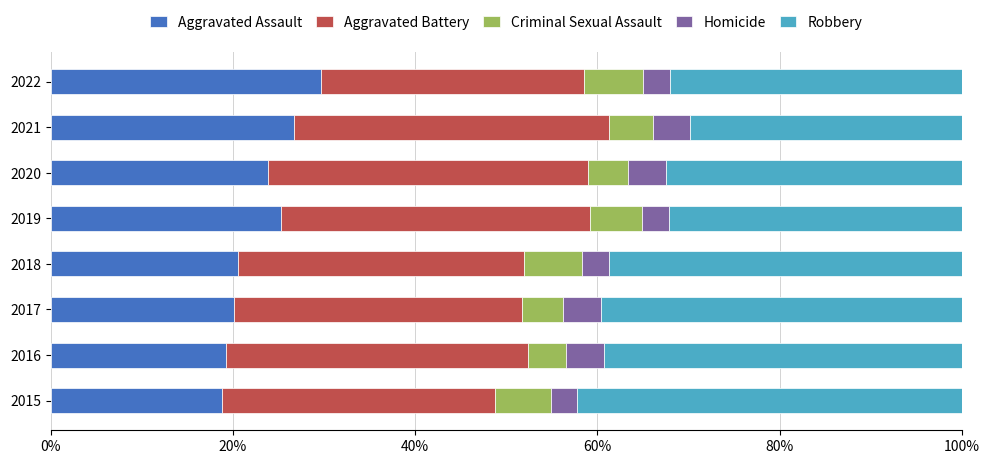

What is the difference between the Aggravated Assault values at 2022 and 2019?

4.4